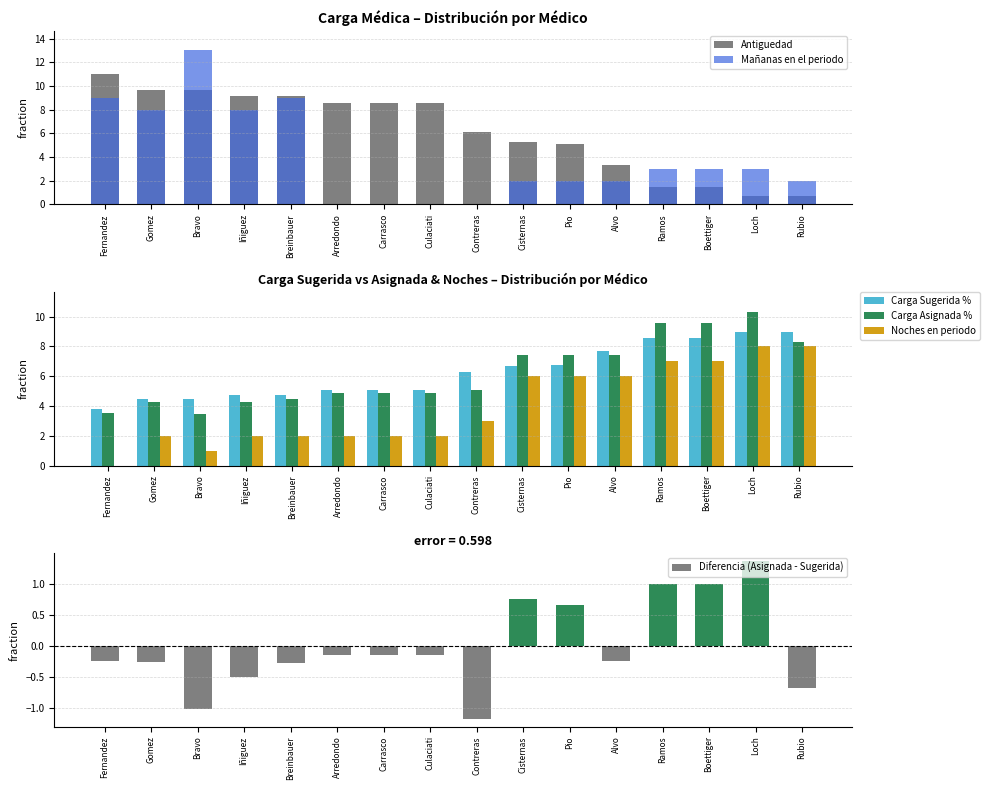

At which category is the sum across all series the highest?

Loch